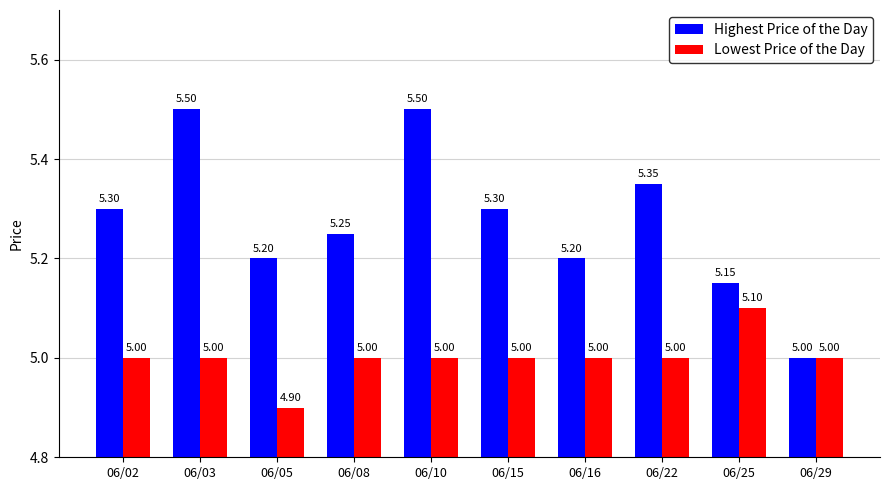

Which label corresponds to the smallest value in the chart?

06/05